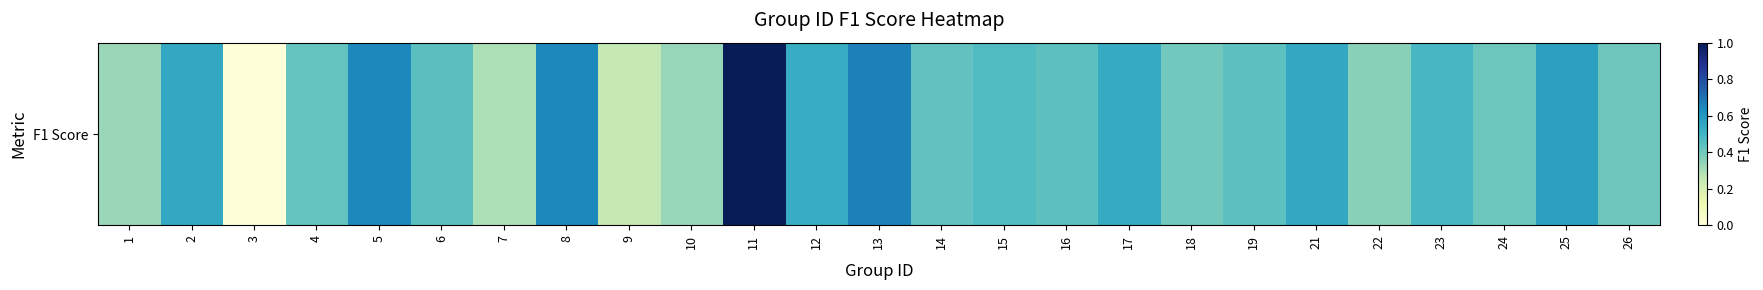

Reading left to right, what are all the values shown in this chart?

1=0.3	2=0.5	3=0.0	4=0.4	5=0.6	6=0.4	7=0.3	8=0.6	9=0.2	10=0.3	11=1.0	12=0.5	13=0.7	14=0.4	15=0.5	16=0.4	17=0.5	18=0.4	19=0.4	21=0.5	22=0.4	23=0.5	24=0.4	25=0.6	26=0.4